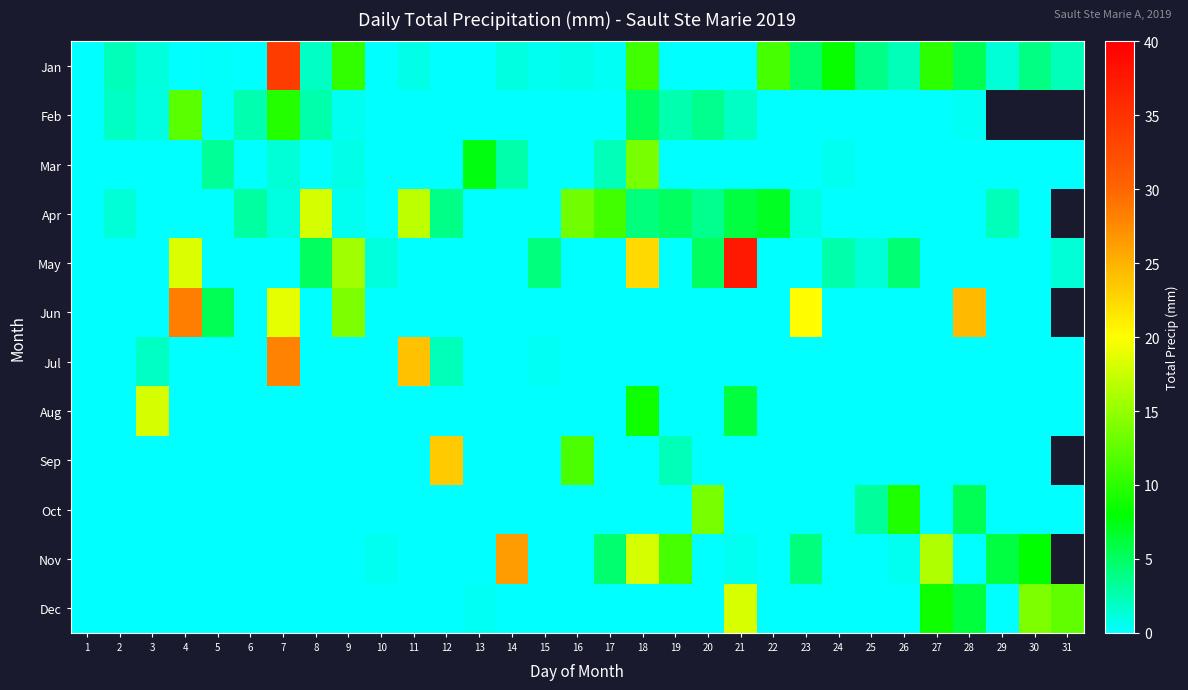

What is the sum of all Oct values?

31.6